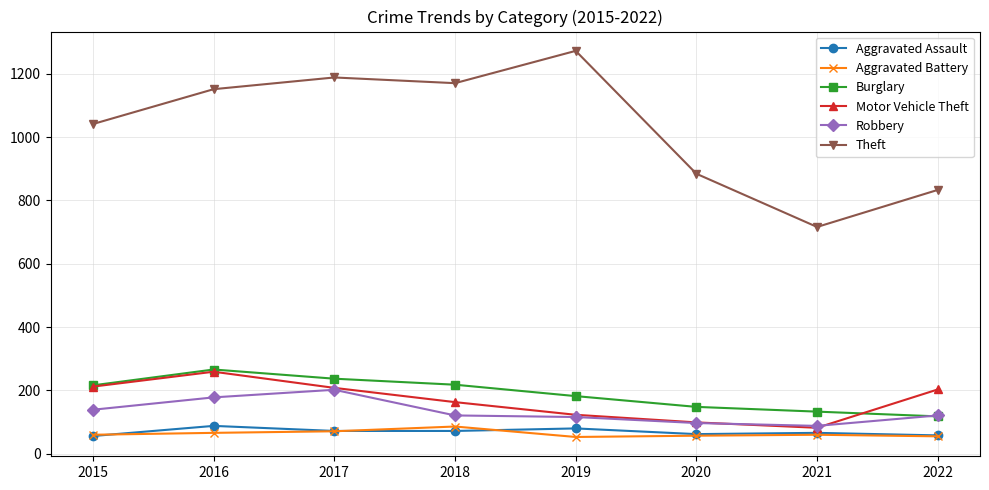

Which series changed the most between 2015 and 2016?

Theft